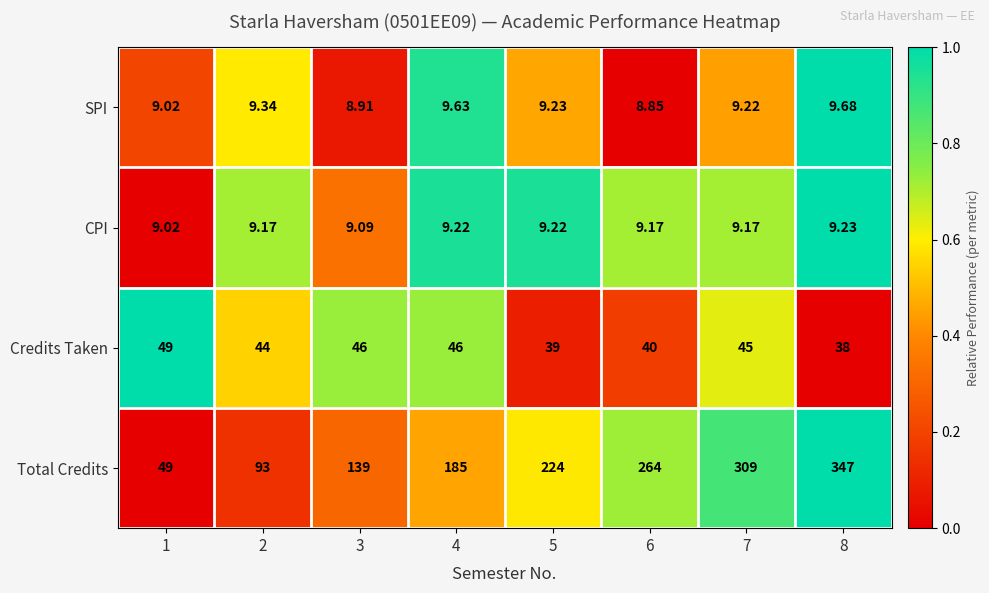

Which series has the widest spread of values?

Total Credits